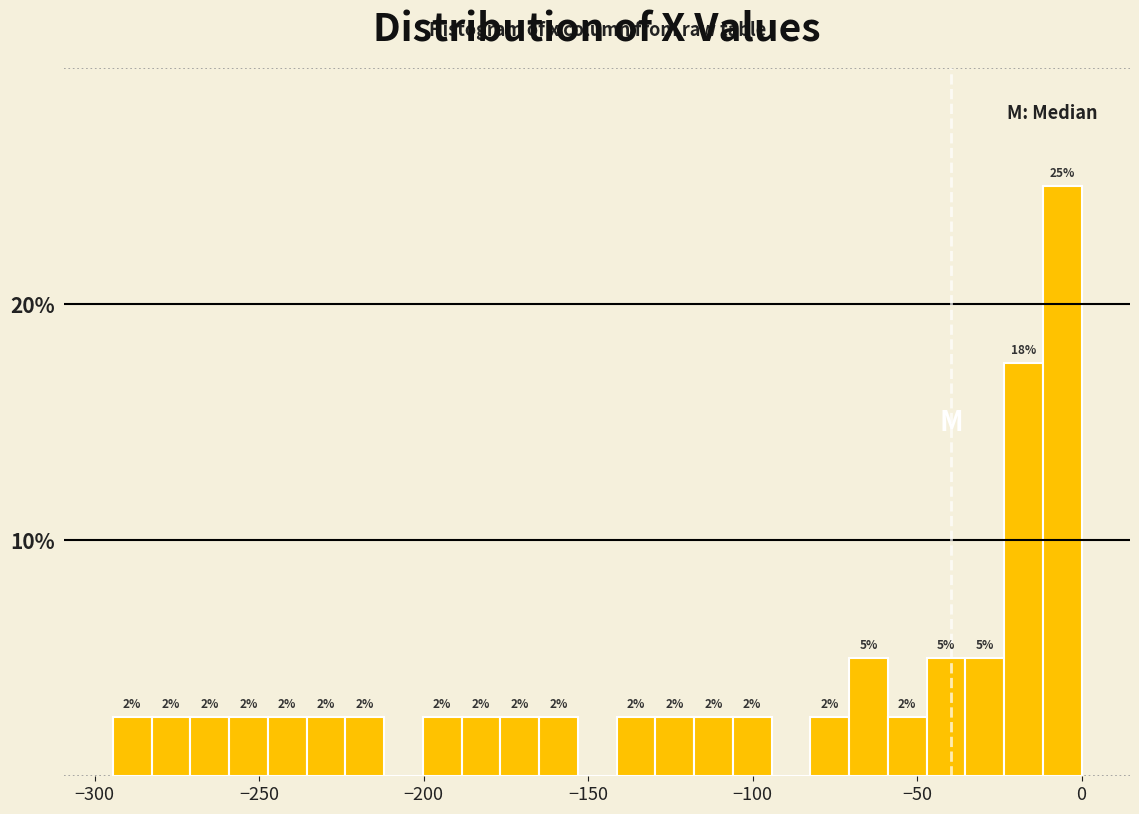

Around what value on the x-axis is the tallest bar? Give the approximate position of its centre, as read against the axis.

-5